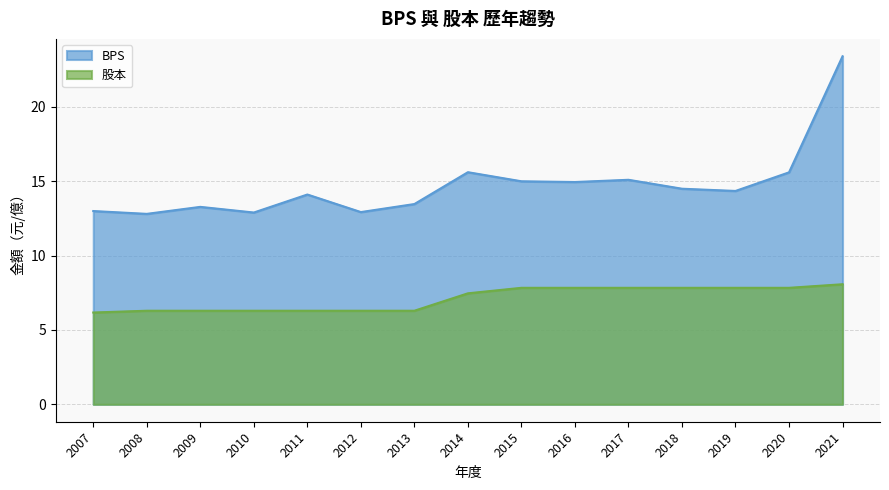

Rank the series by their average value, from lowest to highest.

股本, BPS